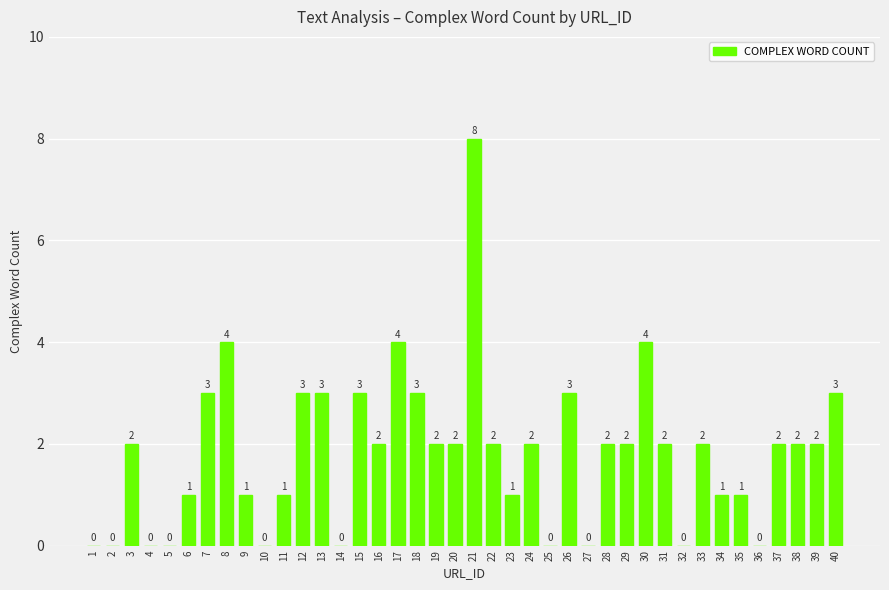

Does the chart contain stacked bars?

No